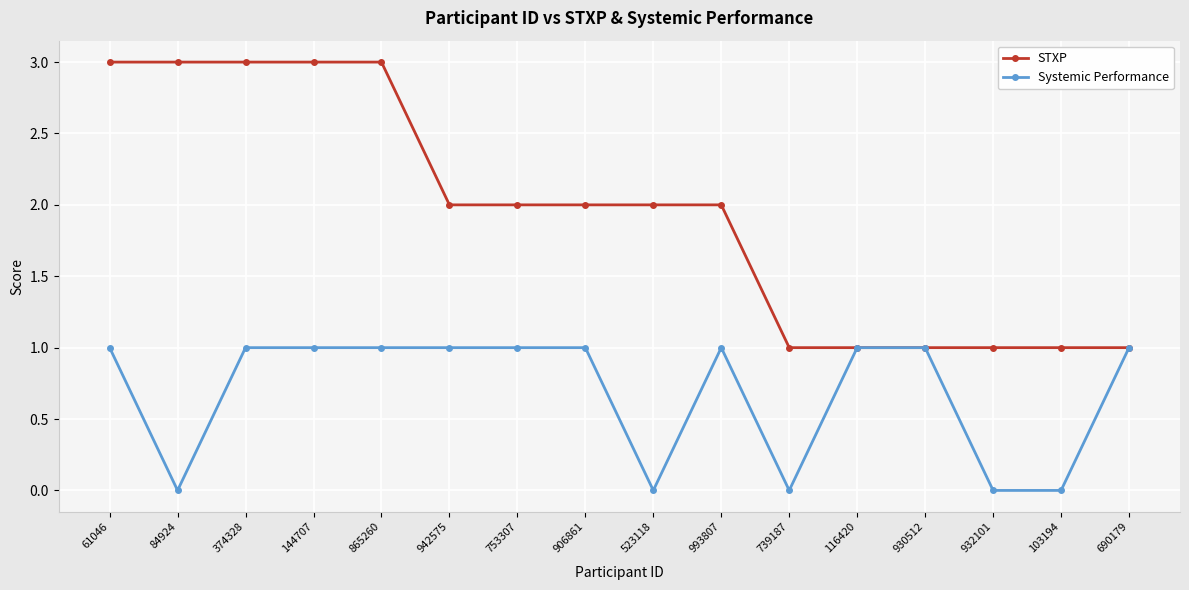

What is the average value of the STXP series?

2